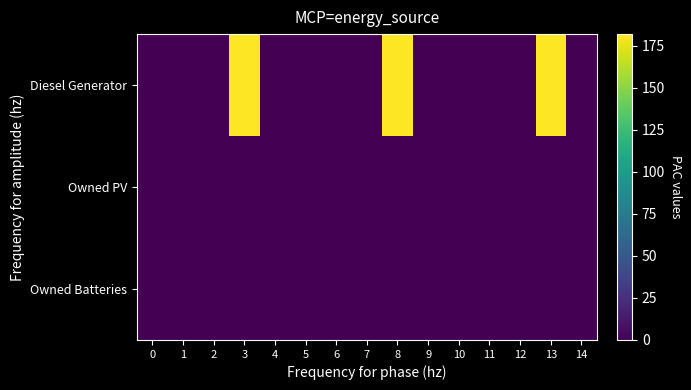

Which has a higher value, 12 or 13?

13